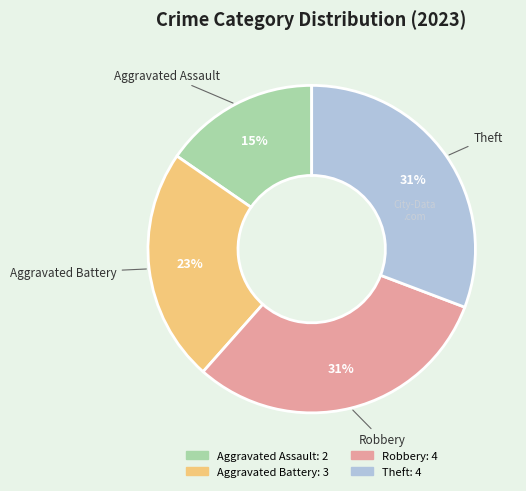

True or false: Aggravated Battery accounts for 32% of the total.

False